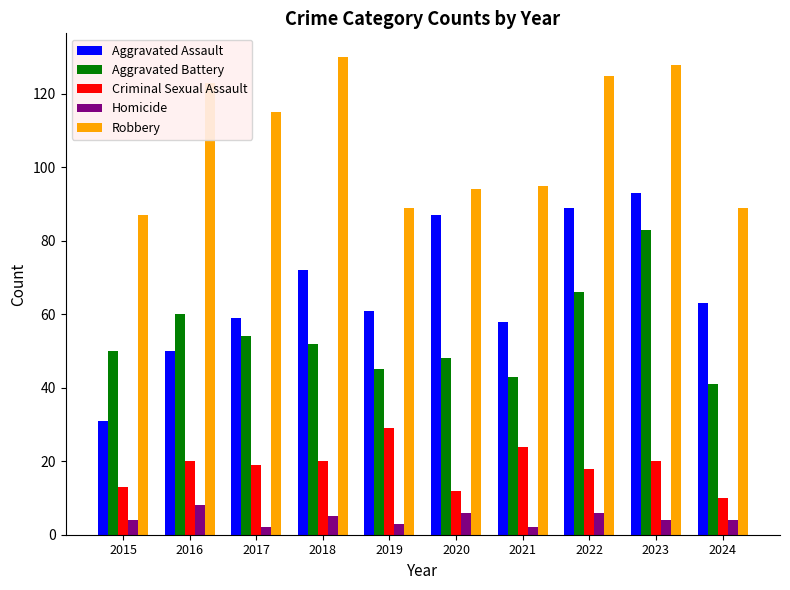

What is the value of the Robbery bar at the 4th from the left?

130